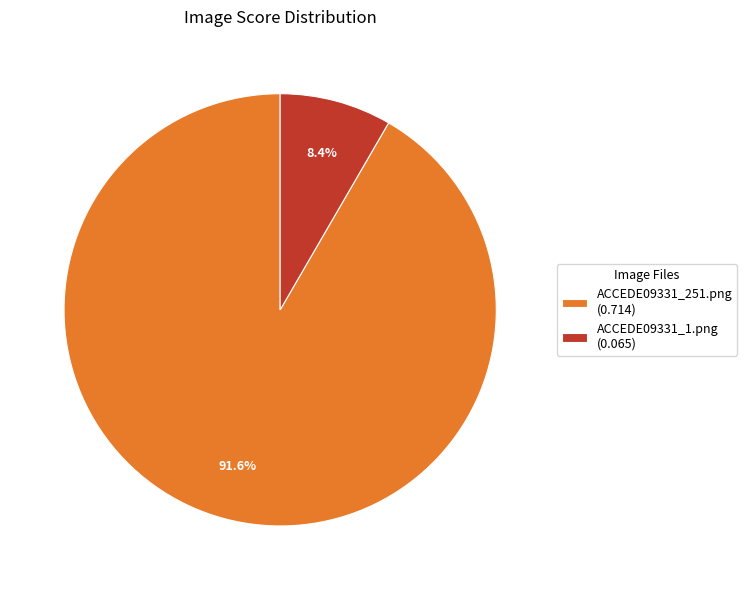

Is there any slice that represents more than half of the pie?

Yes